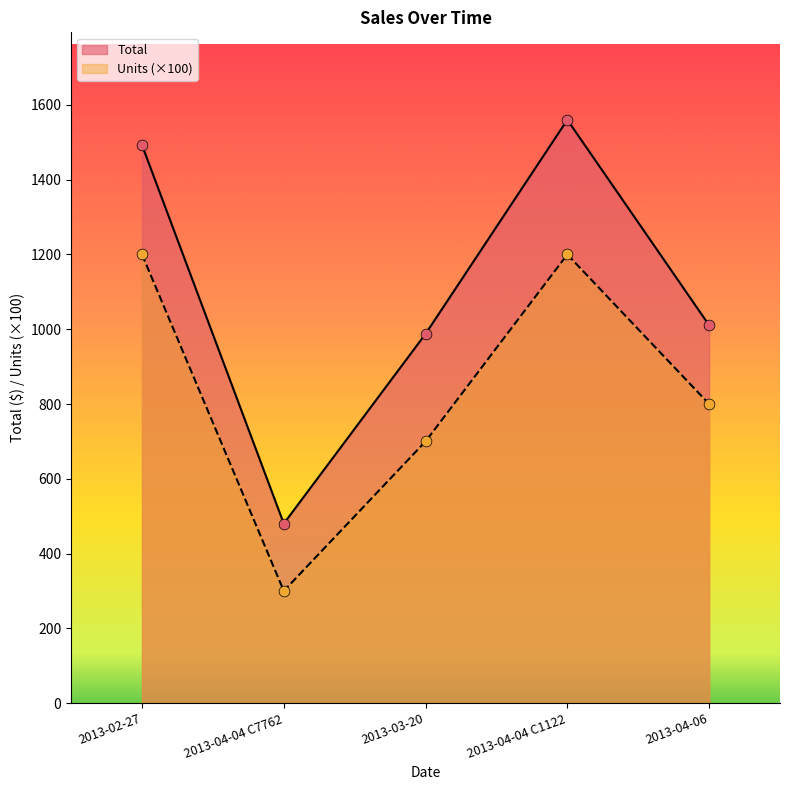

Which series reaches the maximum Y coordinate?

Total